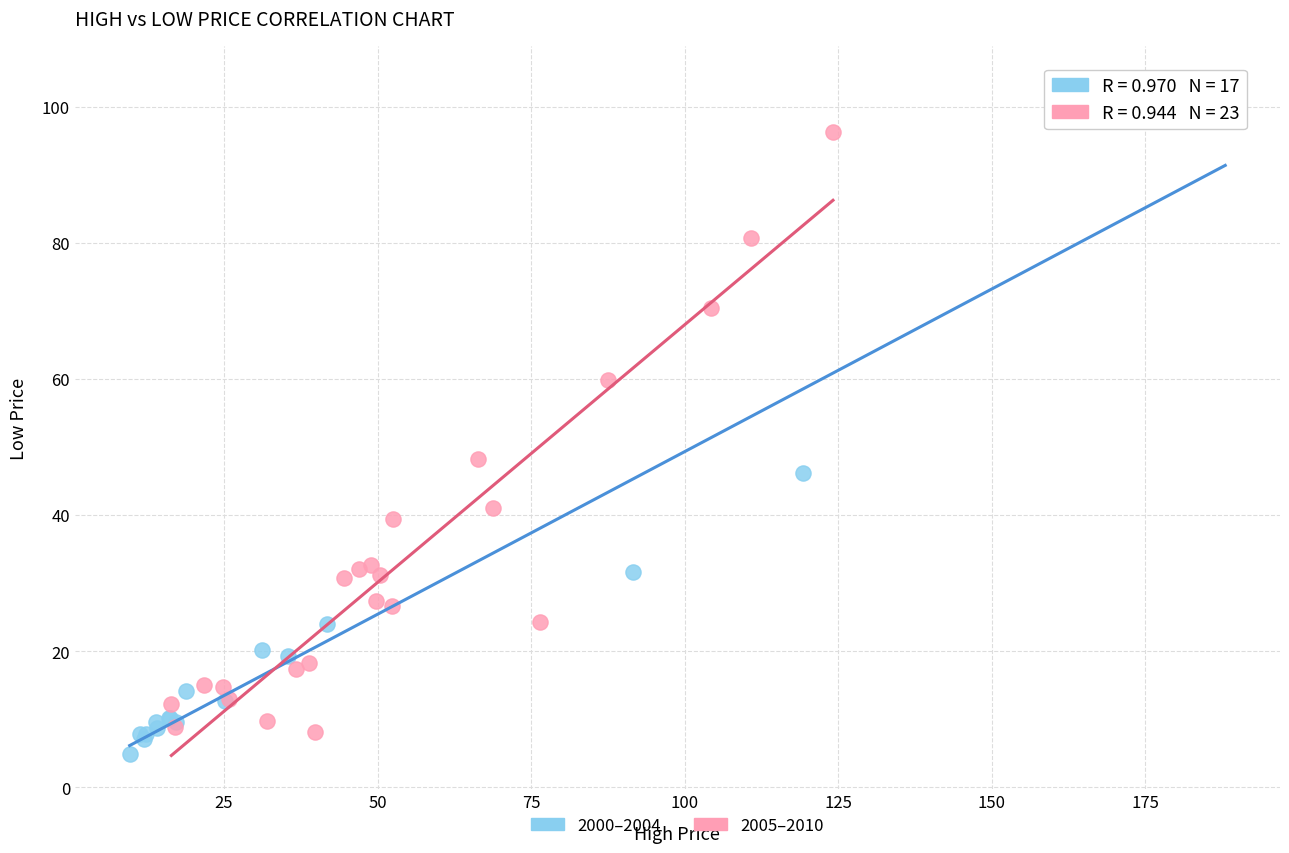

Which series contains the highest Y value?

2000–2004